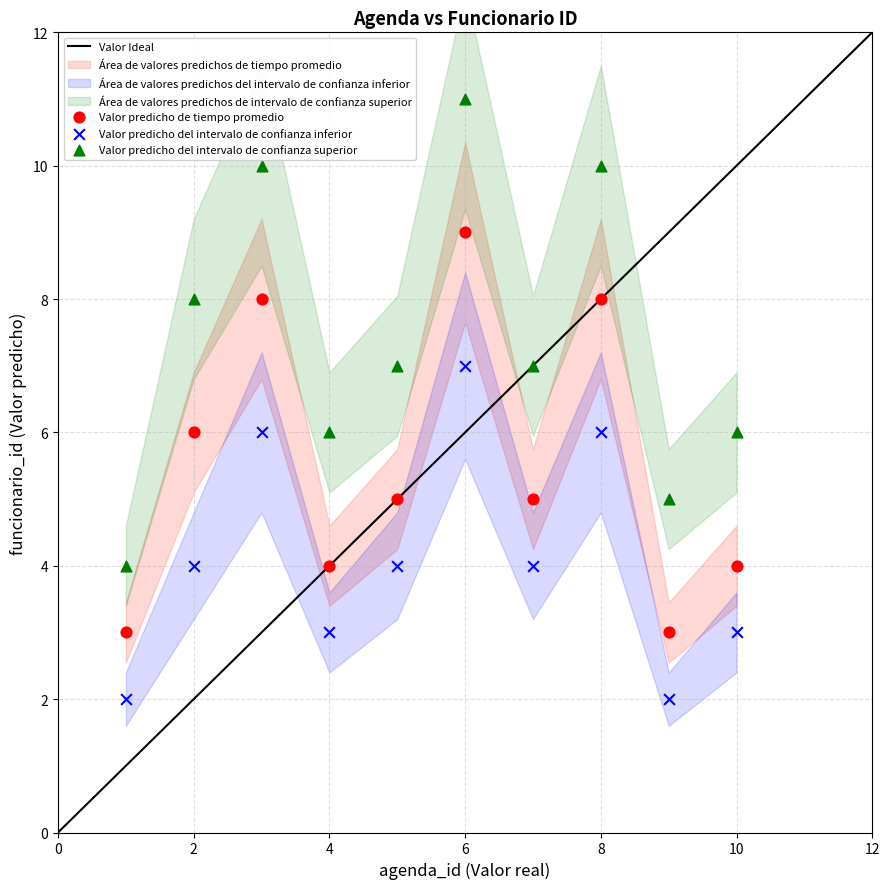

Which series contains the lowest Y value?

Valor predicho del intervalo de confianza inferior